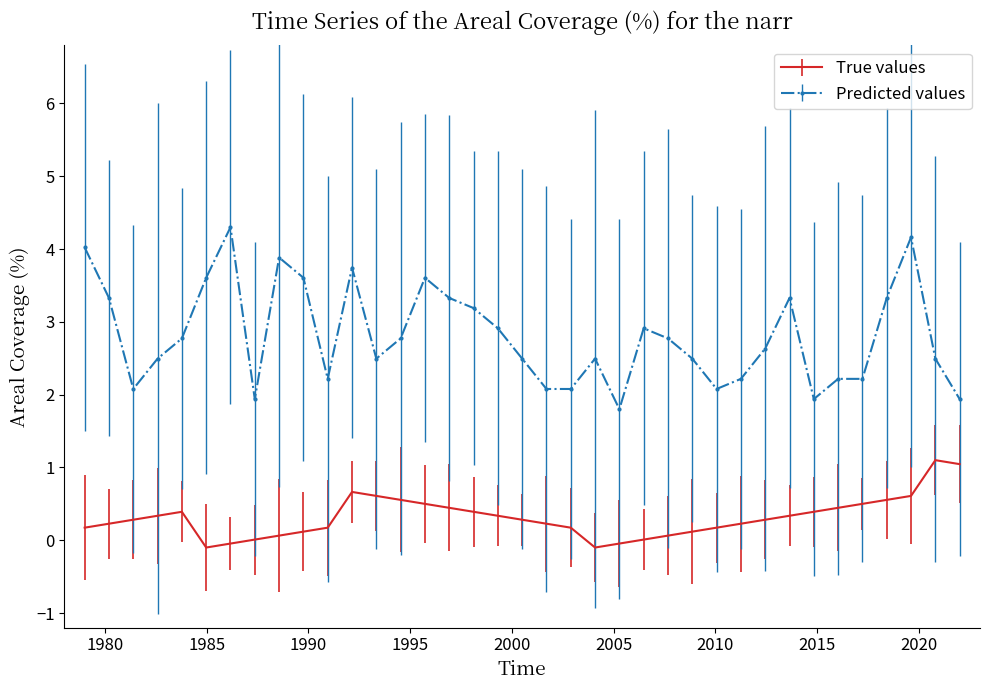

Which series has the largest range (max minus min)?

Predicted values